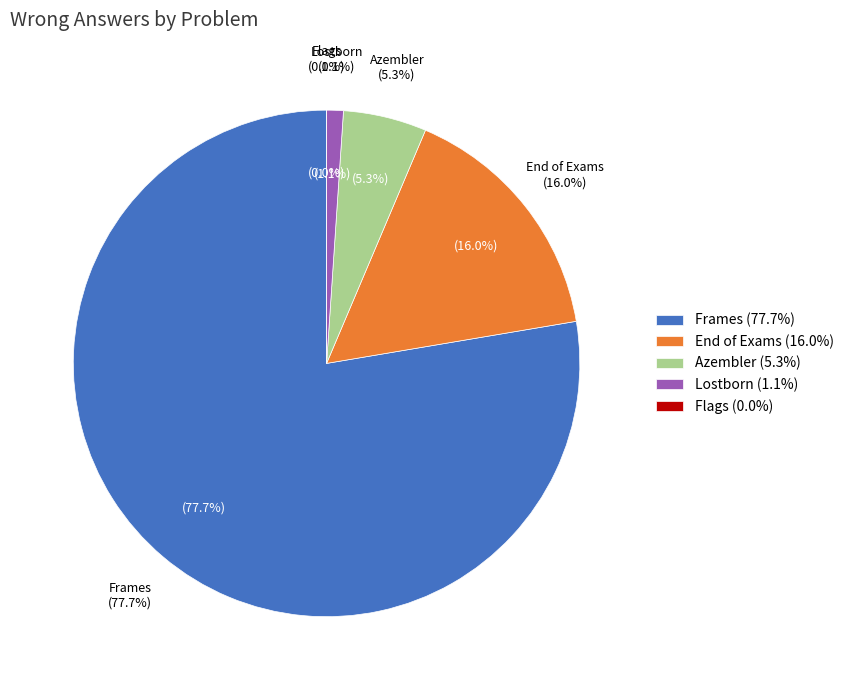

True or false: Lostborn accounts for 1% of the total.

True